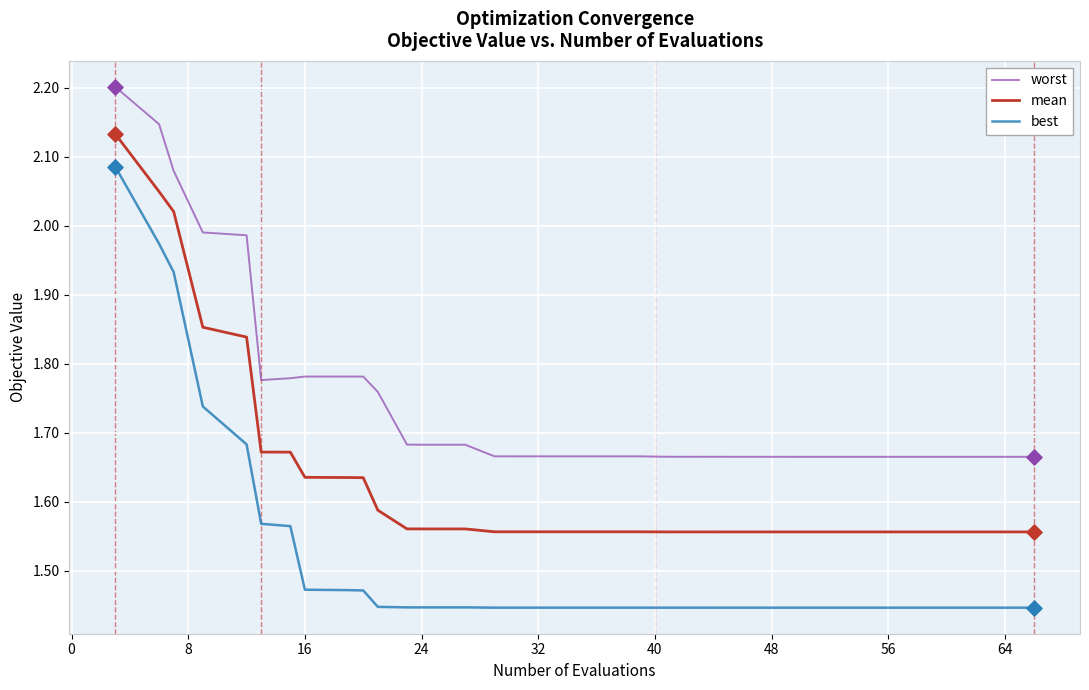

Which series has the largest total across all categories?

worst